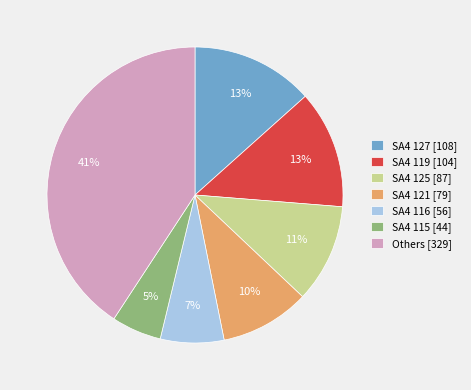

Does SA4 116 [56] represent more than half of the total?

No